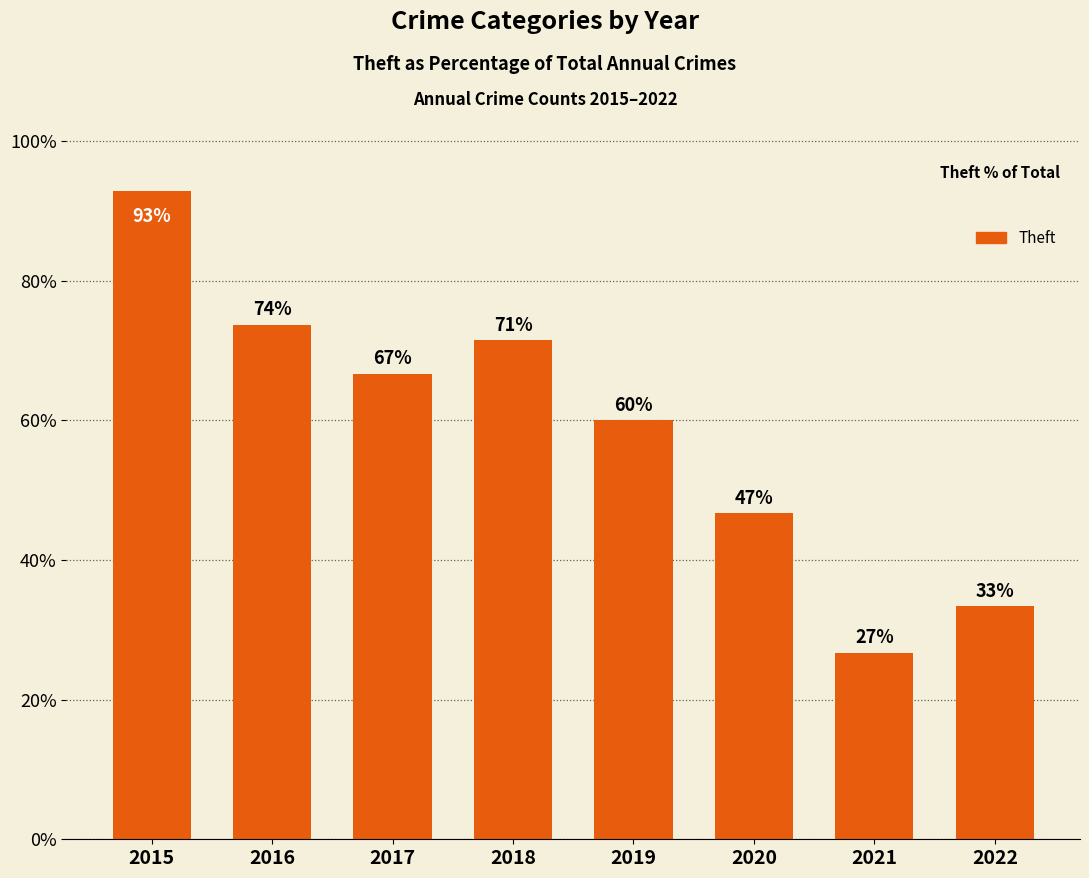

List the labels in order of value, largest first.

2015, 2016, 2018, 2017, 2019, 2020, 2022, 2021